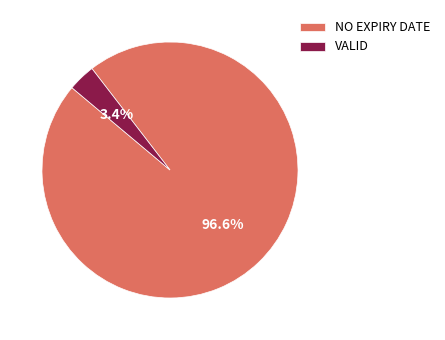

Count the number of slices in the pie.

2